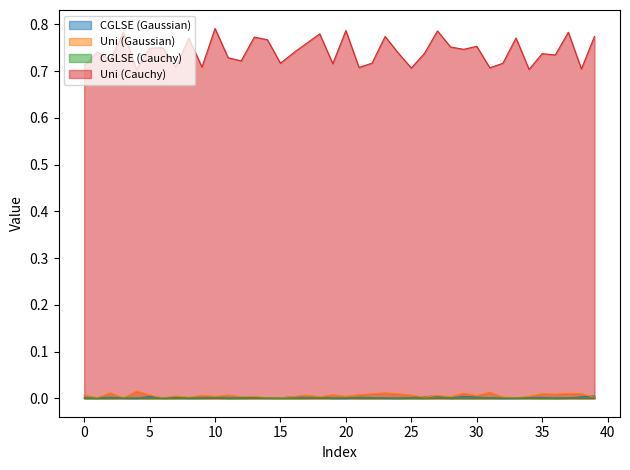

Between 25 and 17, which is larger?

25